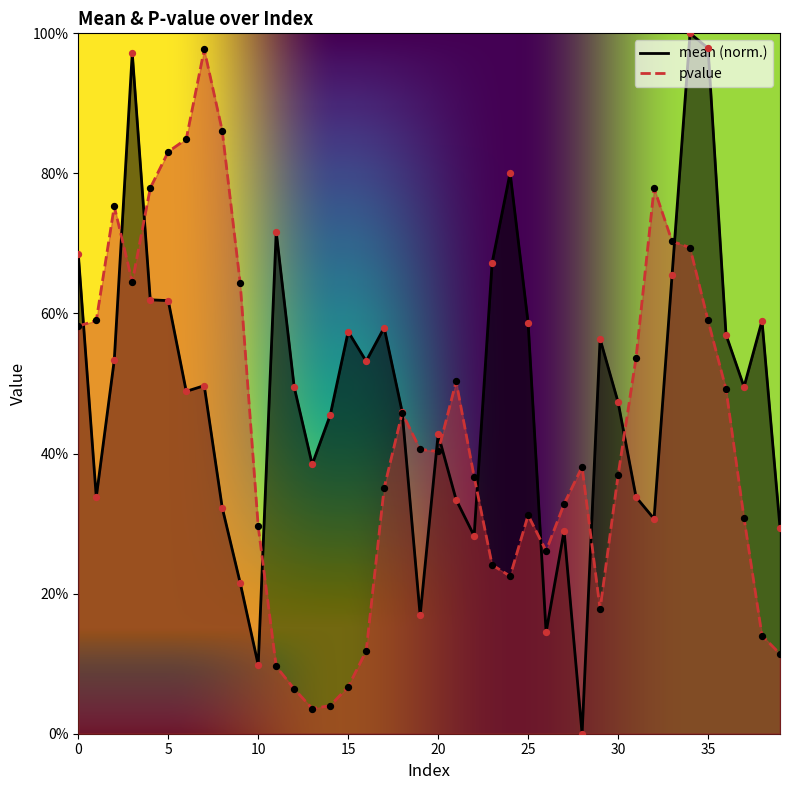

Which series has the largest total across all categories?

mean